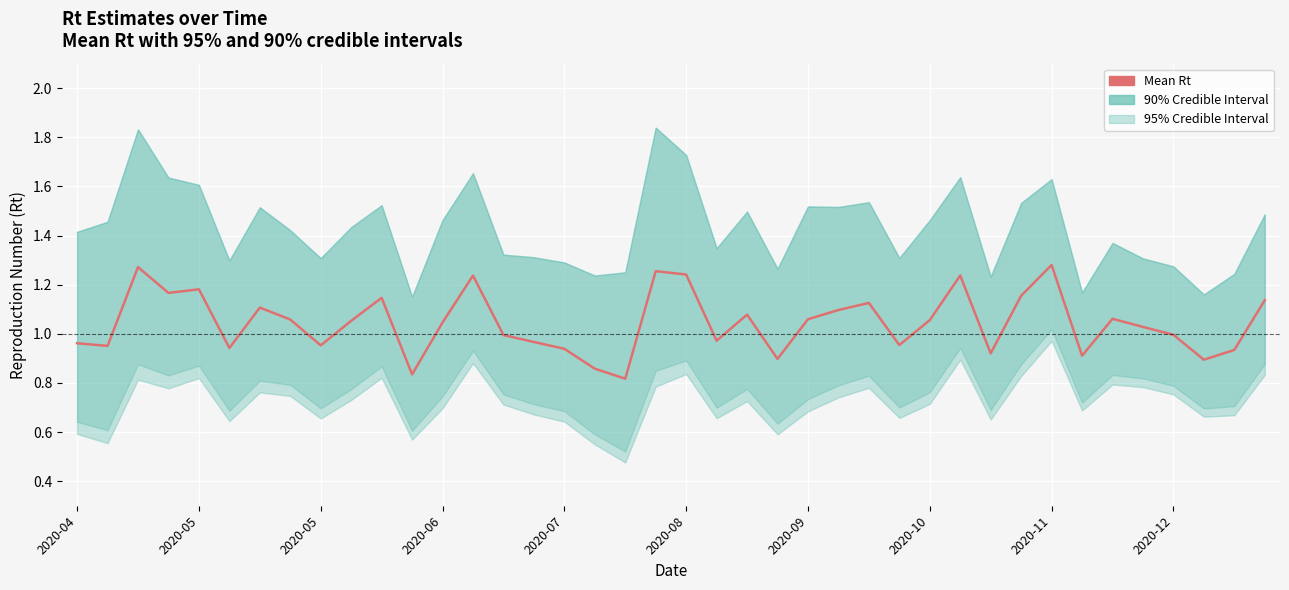

The chart shows a value of 1.1 at 2020-09. True or false?

True